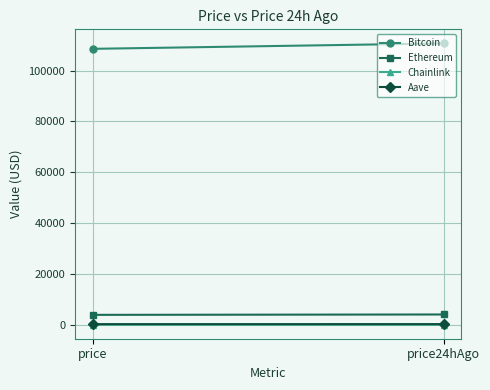

At which label does Ethereum reach its peak?

price24hAgo